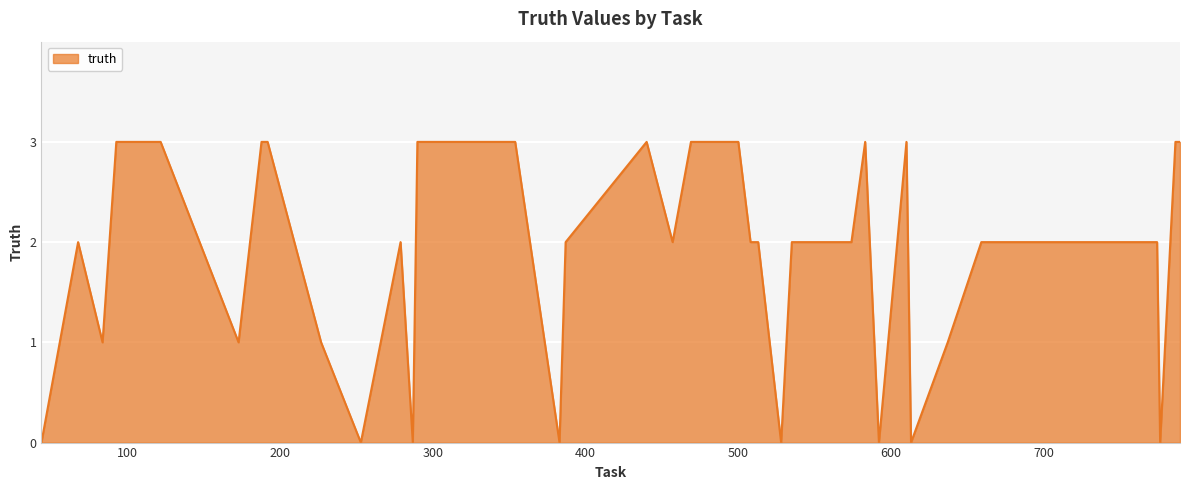

What is the difference between the maximum and minimum values?

3